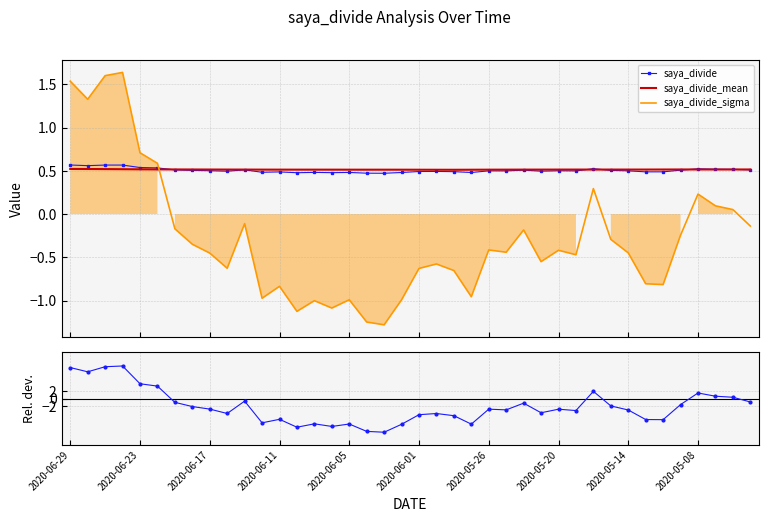

Is the value of saya_divide at 14 greater than the value of deviation_rate(%) at 24?

Yes